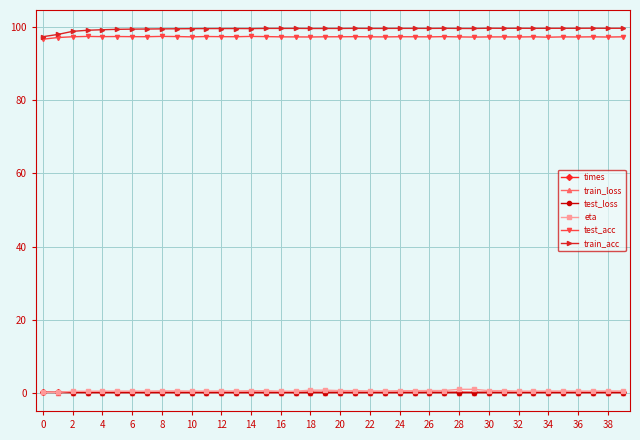

True or false: train_acc and eta intersect in this chart.

False